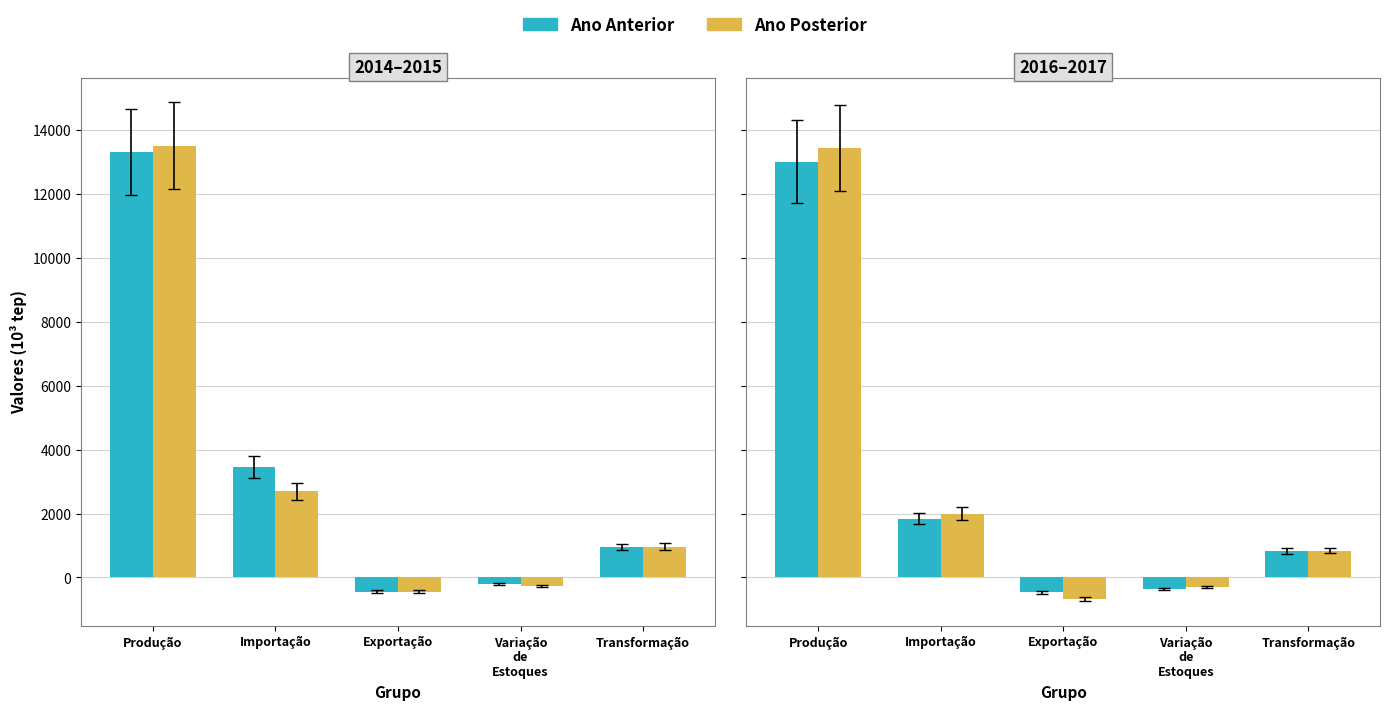

What is the label of the 2nd bar from the left?

Importação